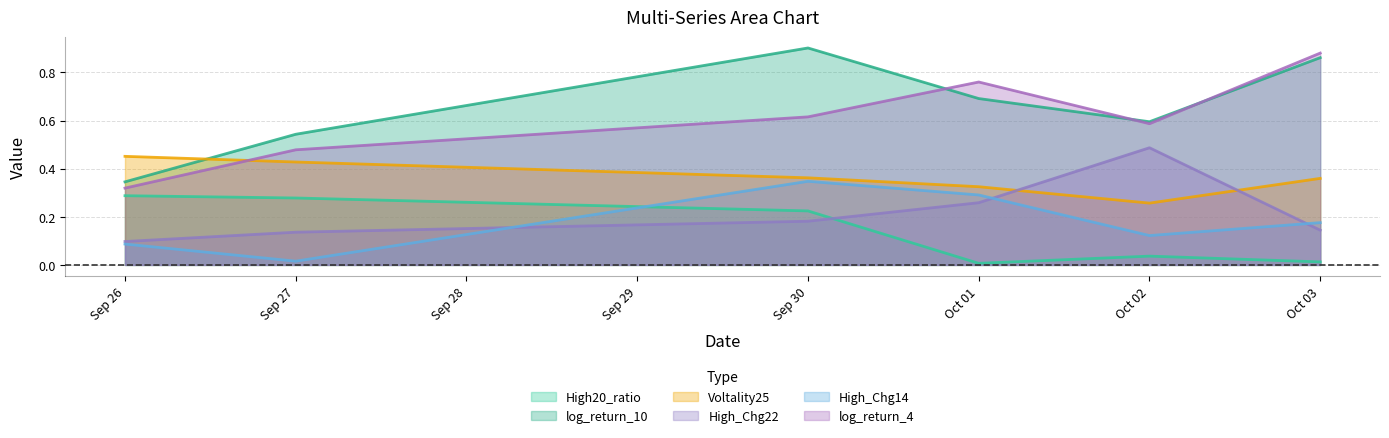

True or false: High_Chg14 and Voltality25 intersect in this chart.

False